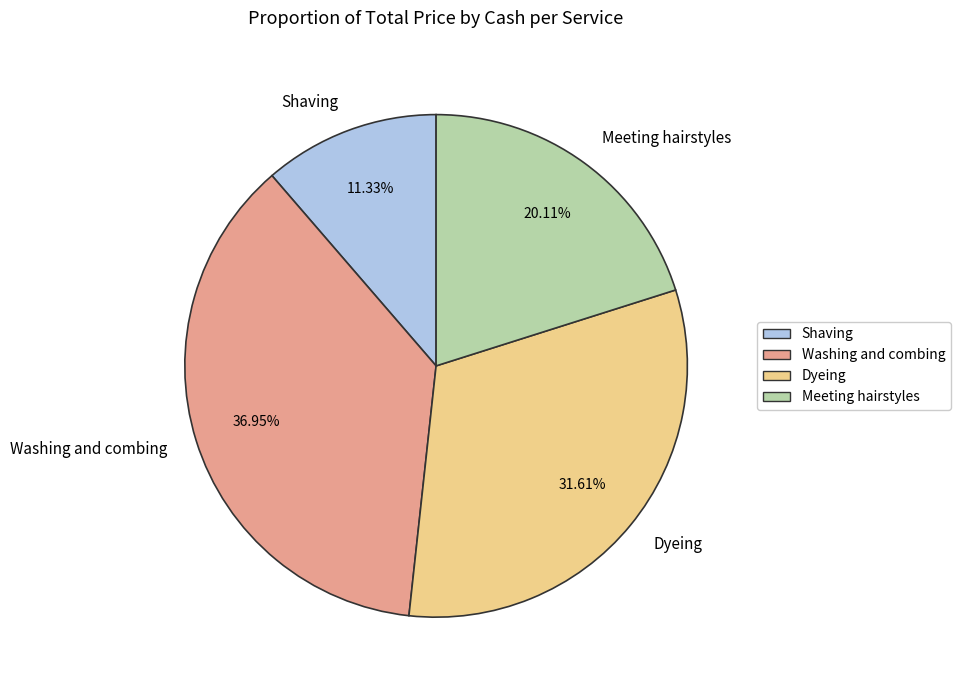

How much of the chart is everything except Shaving?

88.7%